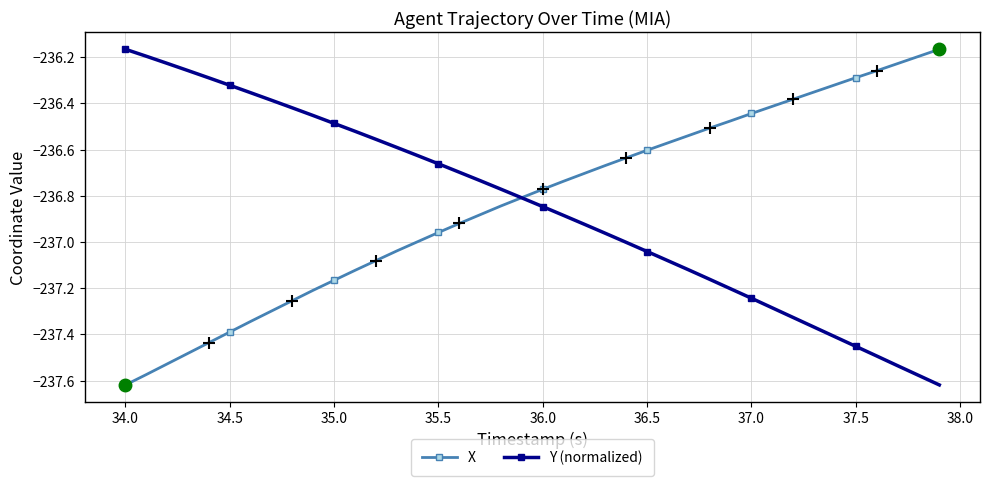

What are all the series names shown in the legend?

X, Y (normalized)